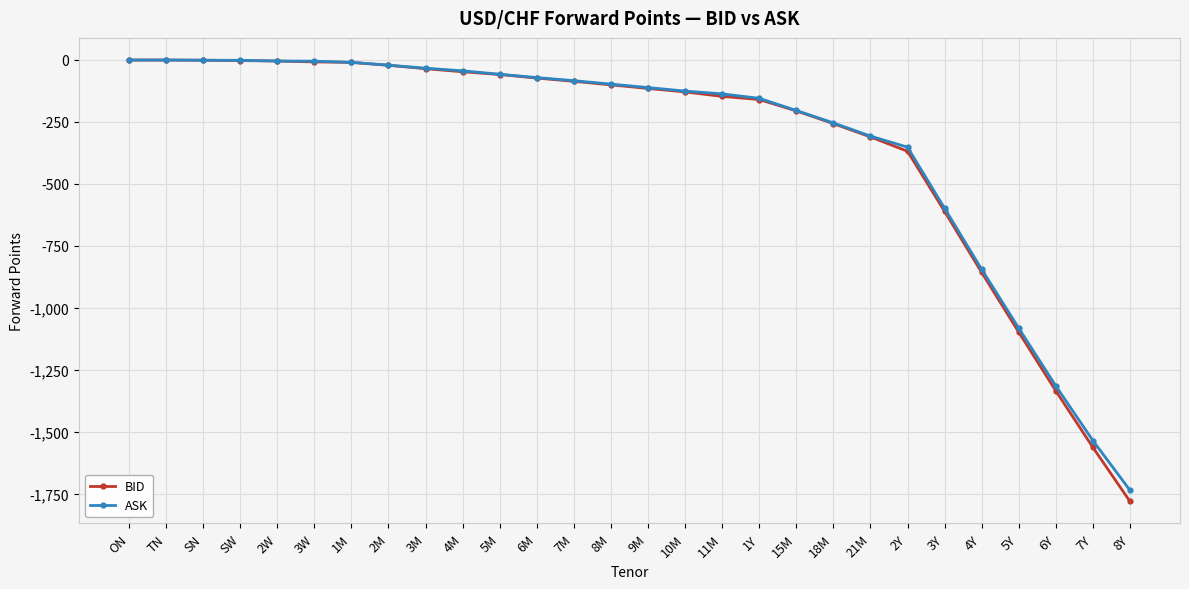

Is the value of ASK at 1Y greater than the value of BID at 8M?

No